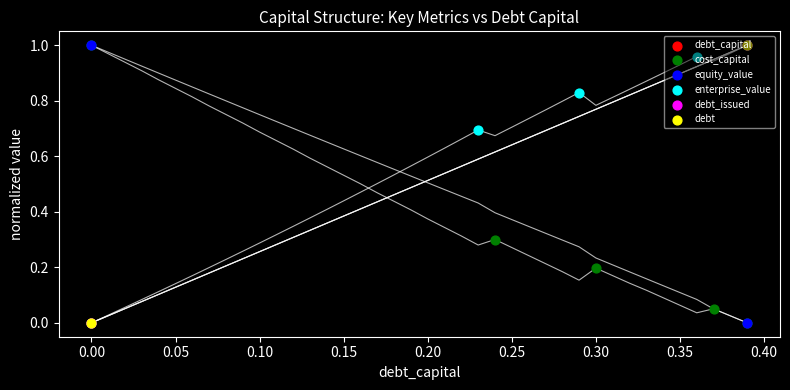

Which series reaches the minimum Y coordinate?

debt_capital